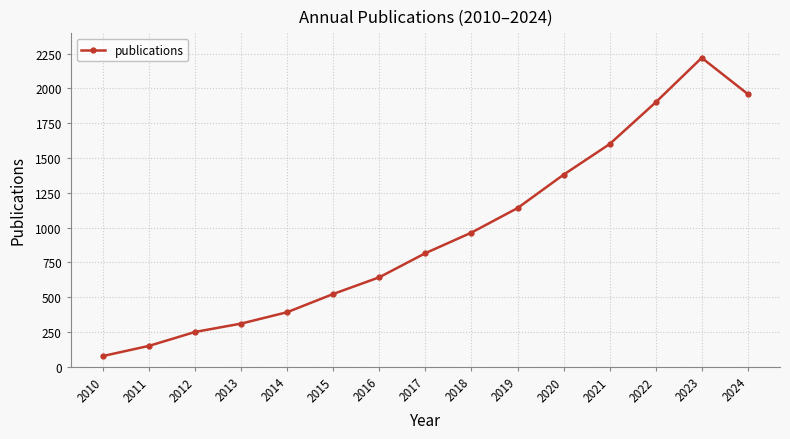

Which label corresponds to the smallest value in the chart?

2010